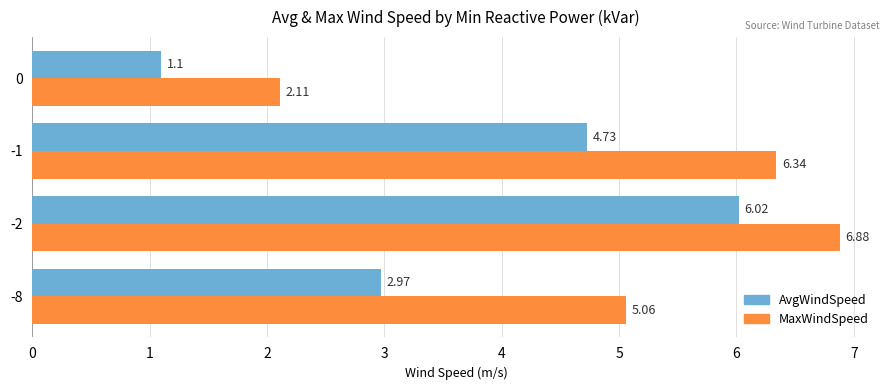

Rank the series by their maximum value, from highest to lowest.

MaxWindSpeed, AvgWindSpeed